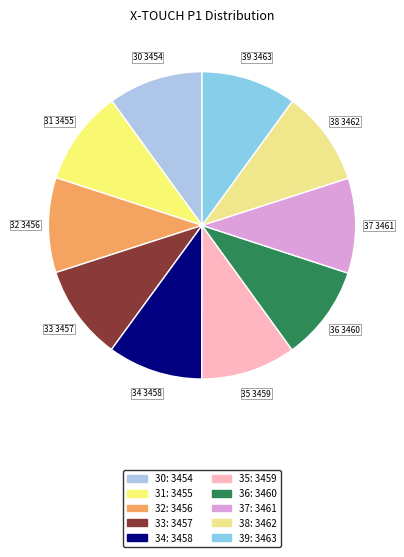

How much of the chart is everything except 34?

90.0%